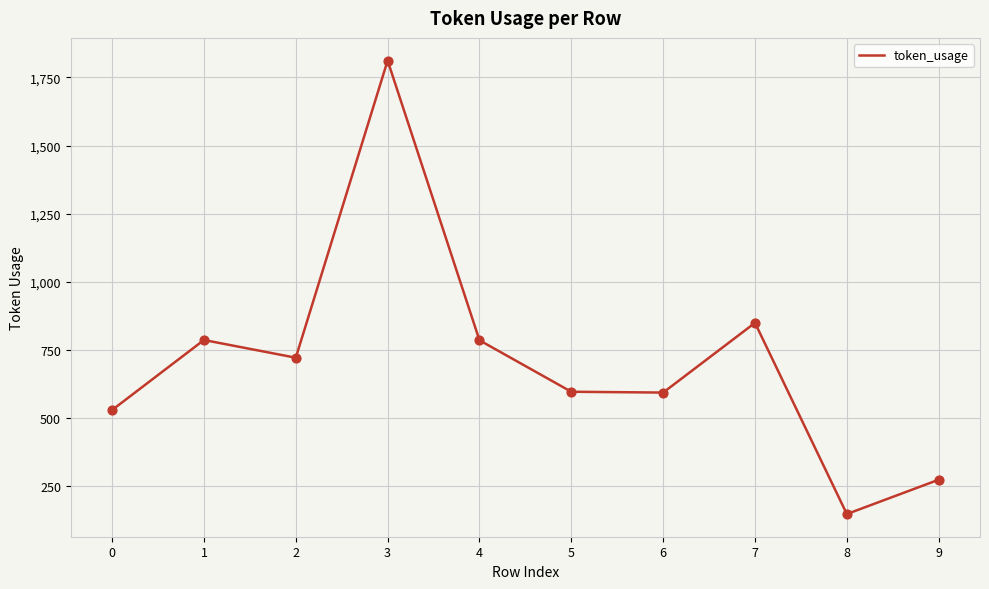

What is the change in value from 5 to 9?

-323